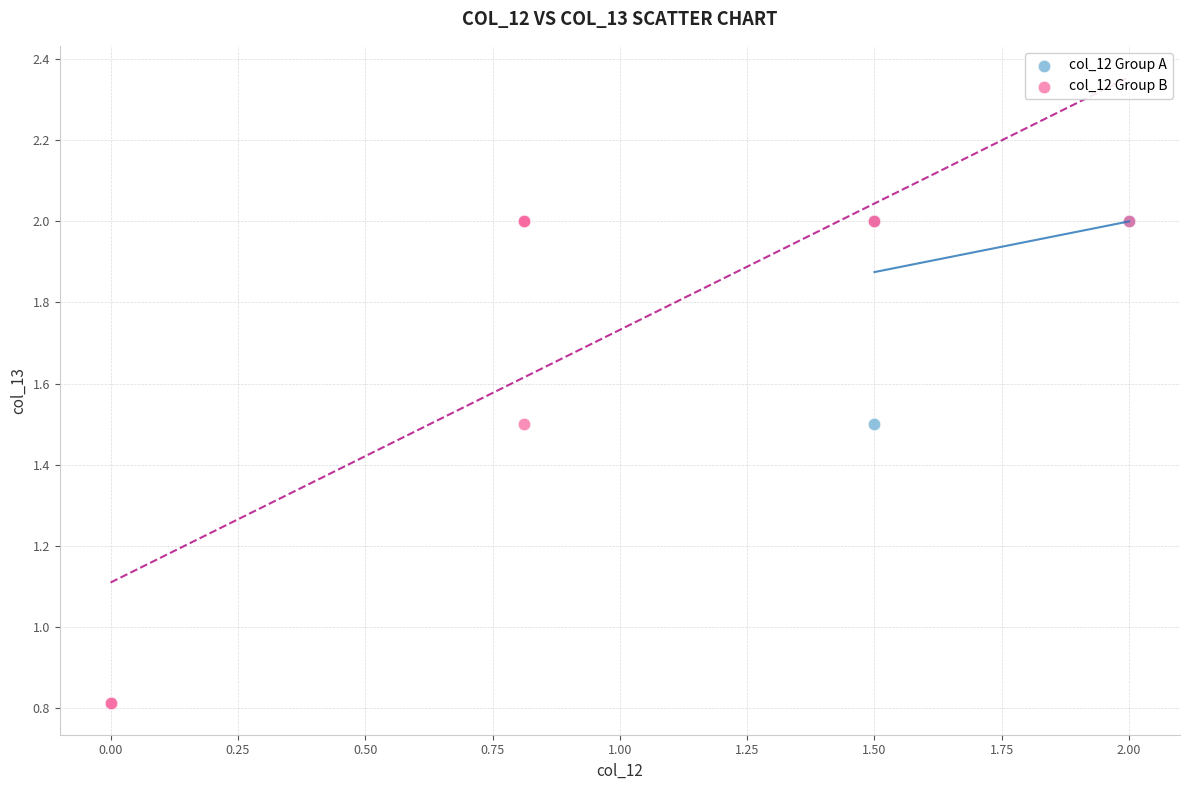

Which series has the widest spread of Y values?

col_12 Group B